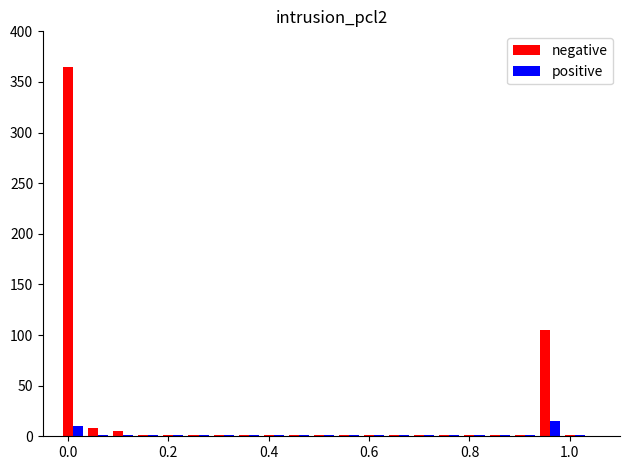

Which series has the largest total across all categories?

negative